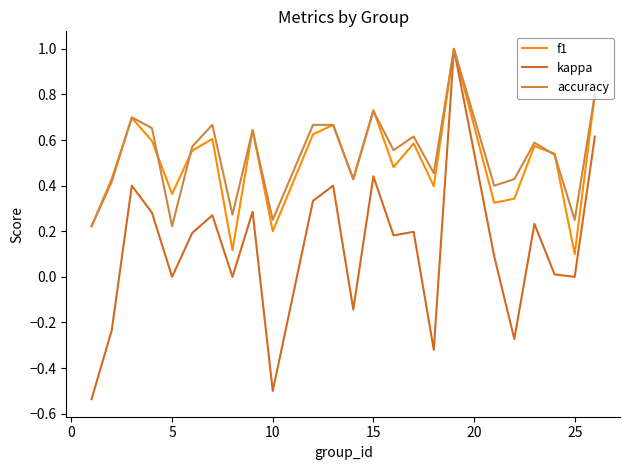

Does the chart display data point markers on the line(s)?

No